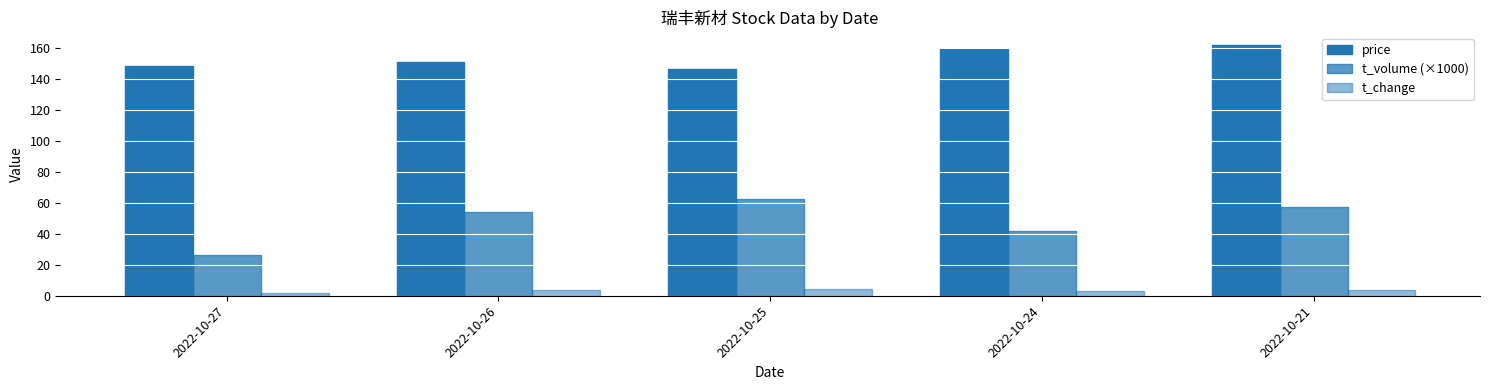

How many data points in t_volume (×1000) are above 53?

3